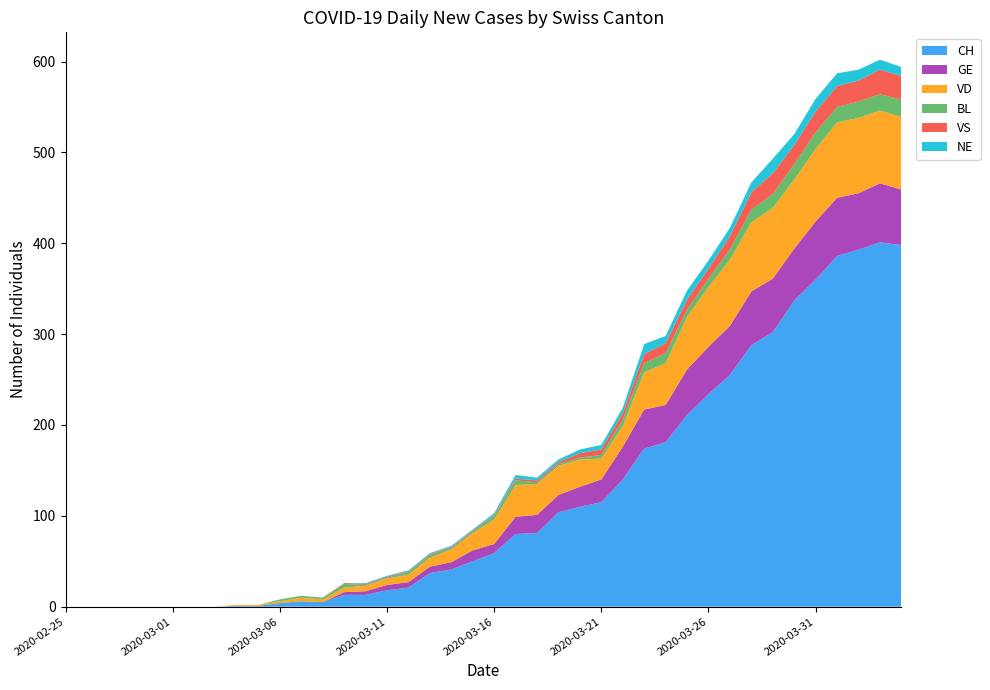

Reading left to right, list all the values displayed in this chart.

CH: 0	0	0	0	0	0	0	0	1	1	4	6	5	13	13	18	21	37	41	50	59	80	81	104	110	115	140	174	181	211	234	255	288	302	337	360	386	393	401	398
GE: 0	0	0	0	0	0	0	0	0	0	0	0	0	3	4	6	6	7	8	12	10	19	20	19	22	25	36	43	41	50	52	54	59	59	57	64	64	62	65	61
VD: 0	0	0	0	0	0	0	0	1	1	2	4	3	5	6	7	8	10	14	19	27	35	34	32	30	23	23	41	46	58	66	73	76	78	76	80	83	83	80	80
BL: 0	0	0	0	0	0	0	0	0	0	2	2	2	4	1	1	3	3	2	2	4	5	2	2	2	4	7	10	11	8	9	11	14	15	17	18	17	18	18	19
VS: 0	0	0	0	0	0	0	0	0	0	0	0	0	1	1	1	1	1	1	1	1	2	2	2	5	6	7	10	11	11	11	15	19	23	21	23	23	23	27	26
NE: 0	0	0	0	0	0	0	0	0	0	0	0	0	0	1	1	1	1	1	1	2	4	3	3	4	5	6	11	8	10	9	9	11	16	12	14	14	12	11	10